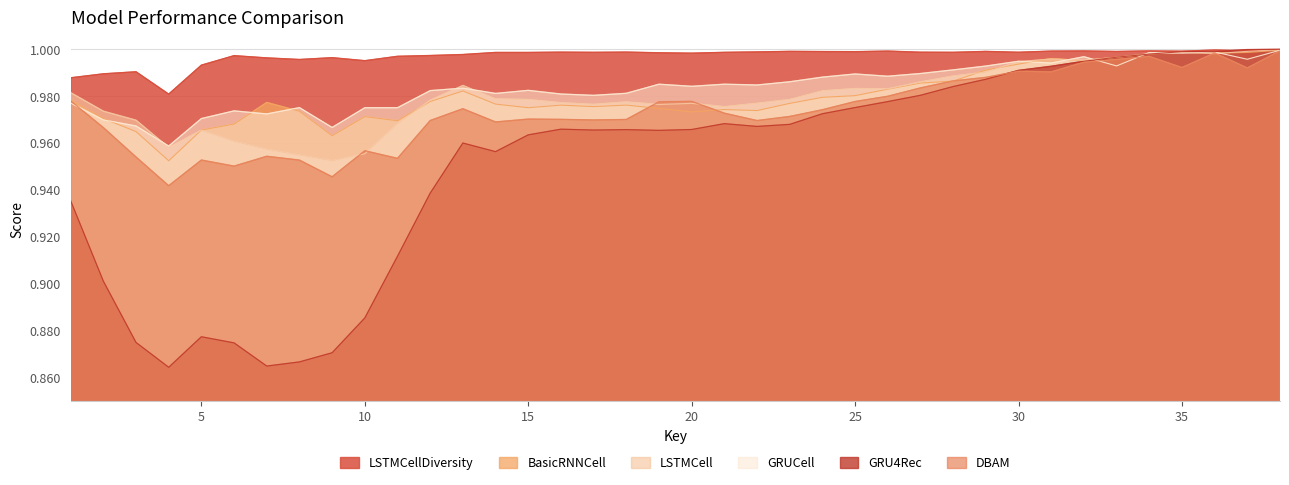

Reading left to right, list all the values displayed in this chart.

LSTMCellDiversity: 1=1.0	2=1.0	3=1.0	4=1.0	5=1.0	6=1.0	7=1.0	8=1.0	9=1.0	10=1.0	11=1.0	12=1.0	13=1.0	14=1.0	15=1.0	16=1.0	17=1.0	18=1.0	19=1.0	20=1.0	21=1.0	22=1.0	23=1.0	24=1.0	25=1.0	26=1.0	27=1.0	28=1.0	29=1.0	30=1.0	31=1.0	32=1.0	33=1.0	34=1.0	35=1.0	36=1.0	37=1.0	38=1.0
BasicRNNCell: 1=1.0	2=1.0	3=1.0	4=1.0	5=1.0	6=1.0	7=1.0	8=1.0	9=1.0	10=1.0	11=1.0	12=1.0	13=1.0	14=1.0	15=1.0	16=1.0	17=1.0	18=1.0	19=1.0	20=1.0	21=1.0	22=1.0	23=1.0	24=1.0	25=1.0	26=1.0	27=1.0	28=1.0	29=1.0	30=1.0	31=1.0	32=1.0	33=1.0	34=1.0	35=1.0	36=1.0	37=1.0	38=1.0
LSTMCell: 1=1.0	2=1.0	3=1.0	4=1.0	5=1.0	6=1.0	7=1.0	8=1.0	9=1.0	10=1.0	11=1.0	12=1.0	13=1.0	14=1.0	15=1.0	16=1.0	17=1.0	18=1.0	19=1.0	20=1.0	21=1.0	22=1.0	23=1.0	24=1.0	25=1.0	26=1.0	27=1.0	28=1.0	29=1.0	30=1.0	31=1.0	32=1.0	33=1.0	34=1.0	35=1.0	36=1.0	37=1.0	38=1.0
GRUCell: 1=1.0	2=1.0	3=1.0	4=1.0	5=1.0	6=1.0	7=1.0	8=1.0	9=1.0	10=1.0	11=1.0	12=1.0	13=1.0	14=1.0	15=1.0	16=1.0	17=1.0	18=1.0	19=1.0	20=1.0	21=1.0	22=1.0	23=1.0	24=1.0	25=1.0	26=1.0	27=1.0	28=1.0	29=1.0	30=1.0	31=1.0	32=1.0	33=1.0	34=1.0	35=1.0	36=1.0	37=1.0	38=1.0
GRU4Rec: 1=0.9	2=0.9	3=0.9	4=0.9	5=0.9	6=0.9	7=0.9	8=0.9	9=0.9	10=0.9	11=0.9	12=0.9	13=1.0	14=1.0	15=1.0	16=1.0	17=1.0	18=1.0	19=1.0	20=1.0	21=1.0	22=1.0	23=1.0	24=1.0	25=1.0	26=1.0	27=1.0	28=1.0	29=1.0	30=1.0	31=1.0	32=1.0	33=1.0	34=1.0	35=1.0	36=1.0	37=1.0	38=1.0
DBAM: 1=1.0	2=1.0	3=1.0	4=0.9	5=1.0	6=1.0	7=1.0	8=1.0	9=0.9	10=1.0	11=1.0	12=1.0	13=1.0	14=1.0	15=1.0	16=1.0	17=1.0	18=1.0	19=1.0	20=1.0	21=1.0	22=1.0	23=1.0	24=1.0	25=1.0	26=1.0	27=1.0	28=1.0	29=1.0	30=1.0	31=1.0	32=1.0	33=1.0	34=1.0	35=1.0	36=1.0	37=1.0	38=1.0